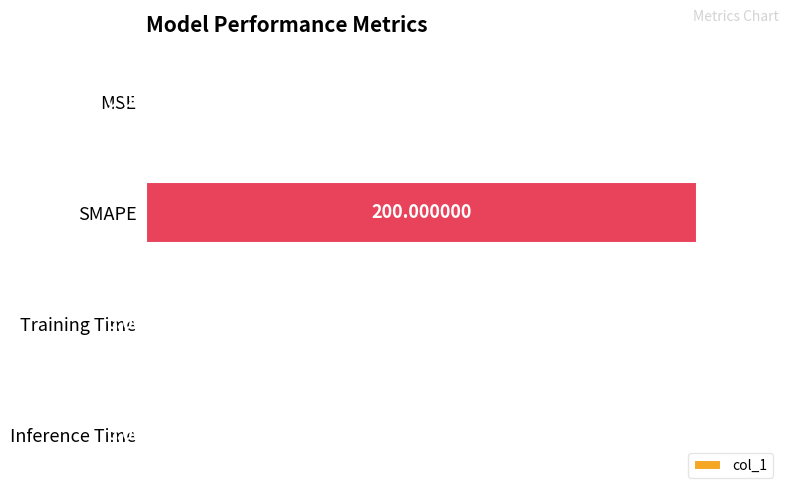

Which label corresponds to the largest value in the chart?

SMAPE